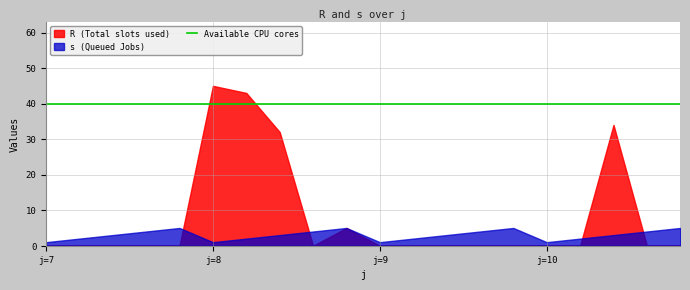

True or false: R and s intersect in this chart.

True